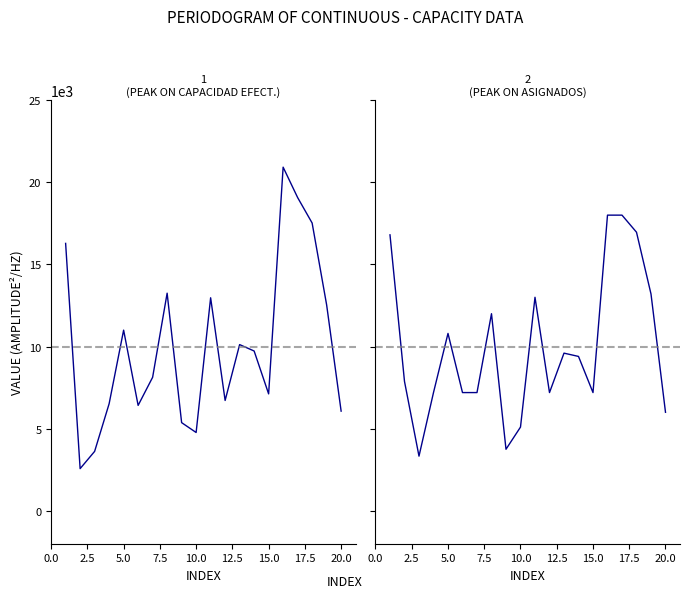

Where do Asignados and Capacidad efect. first cross each other?

2.5 and 5.0